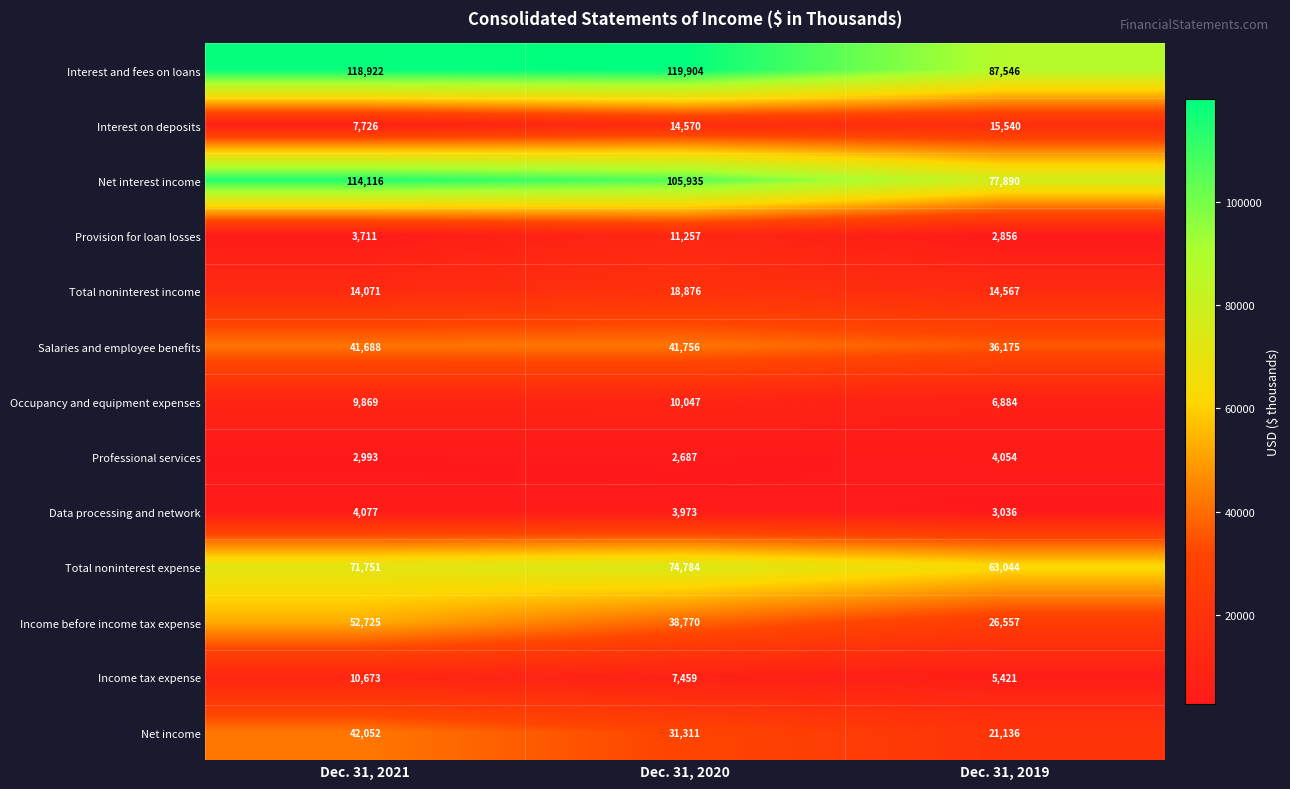

What is the difference between the Salaries and employee benefits values at Dec. 31, 2019 and Dec. 31, 2020?

5581